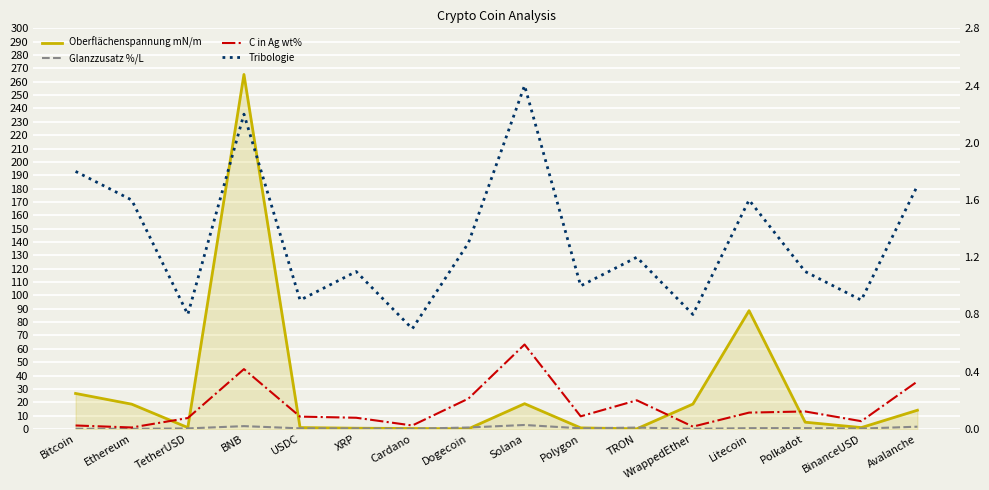

At BinanceUSD, list the series in order from smallest to largest.

C in Ag wt%, Glanzzusatz %/L, Tribologie, Oberflächenspannung mN/m